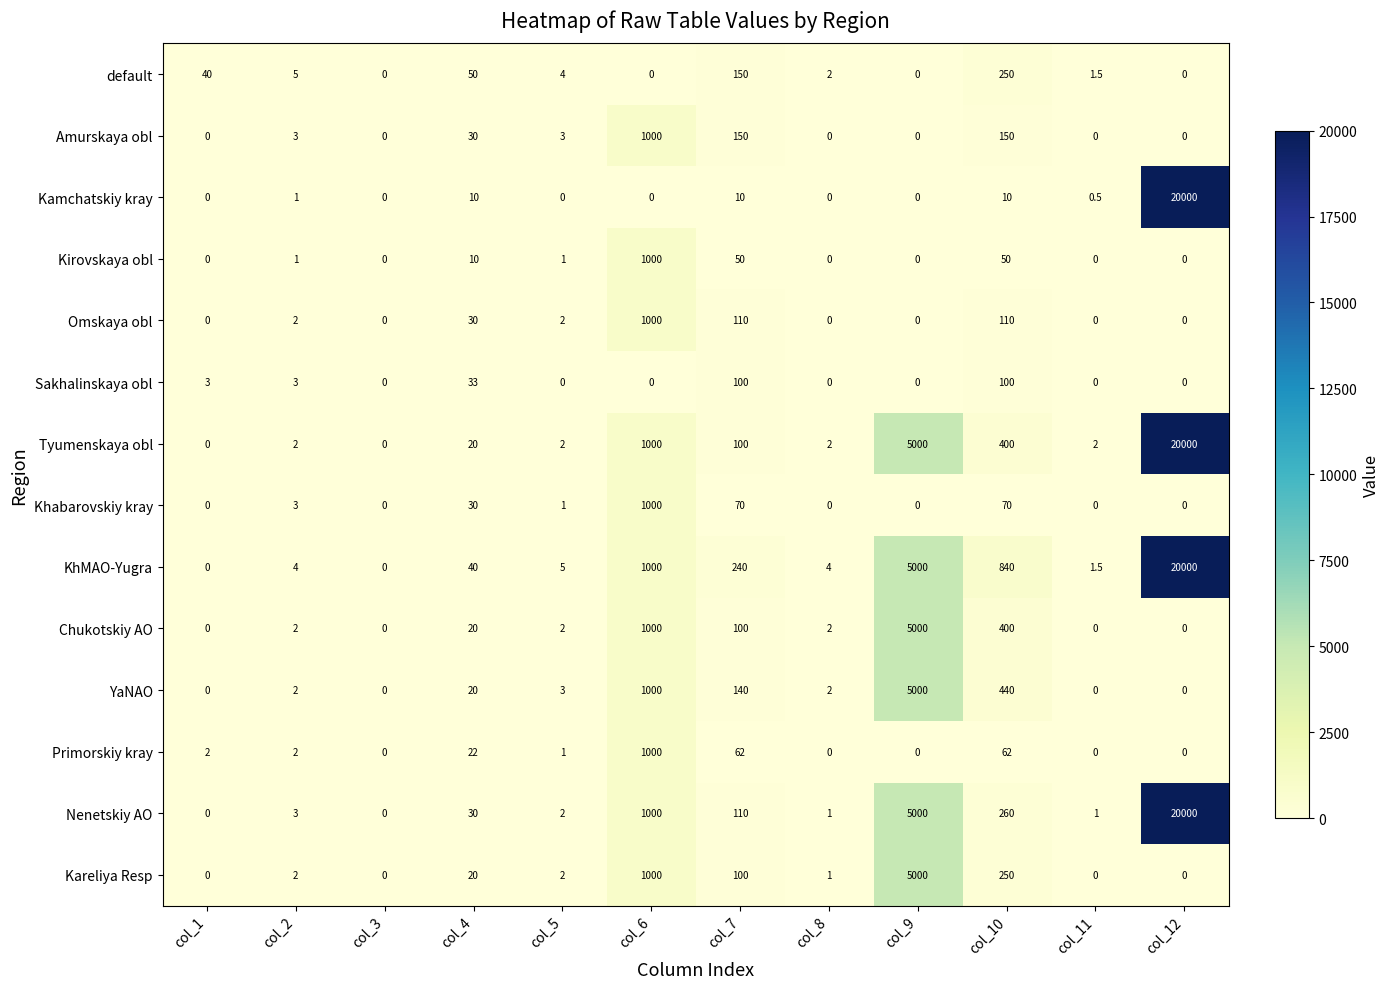

What is the difference between the maximum and minimum values in the Nenetskiy AO series?

20000.0